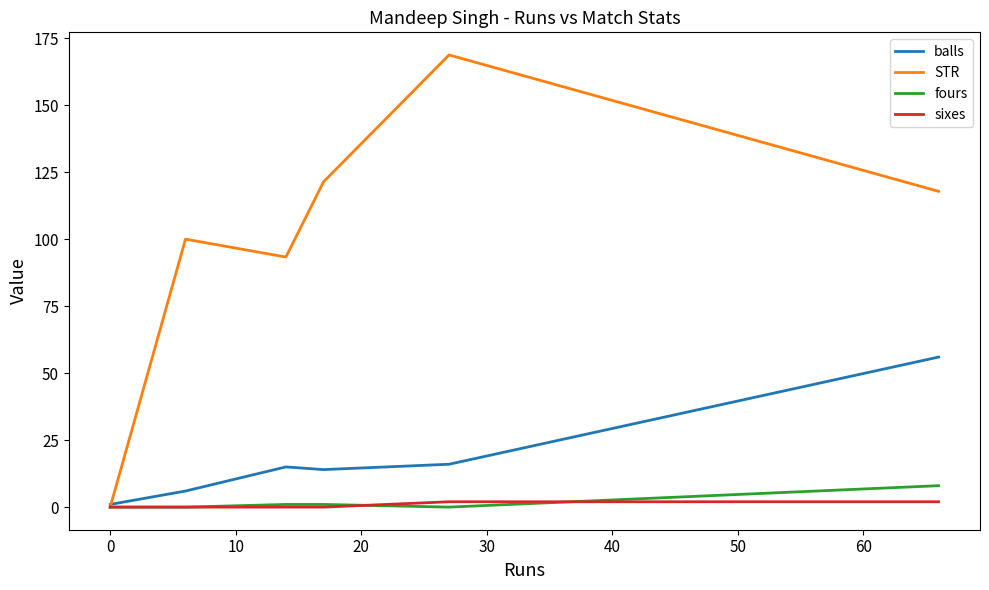

Is the value of fours at 50 greater than the value of sixes at 20?

Yes